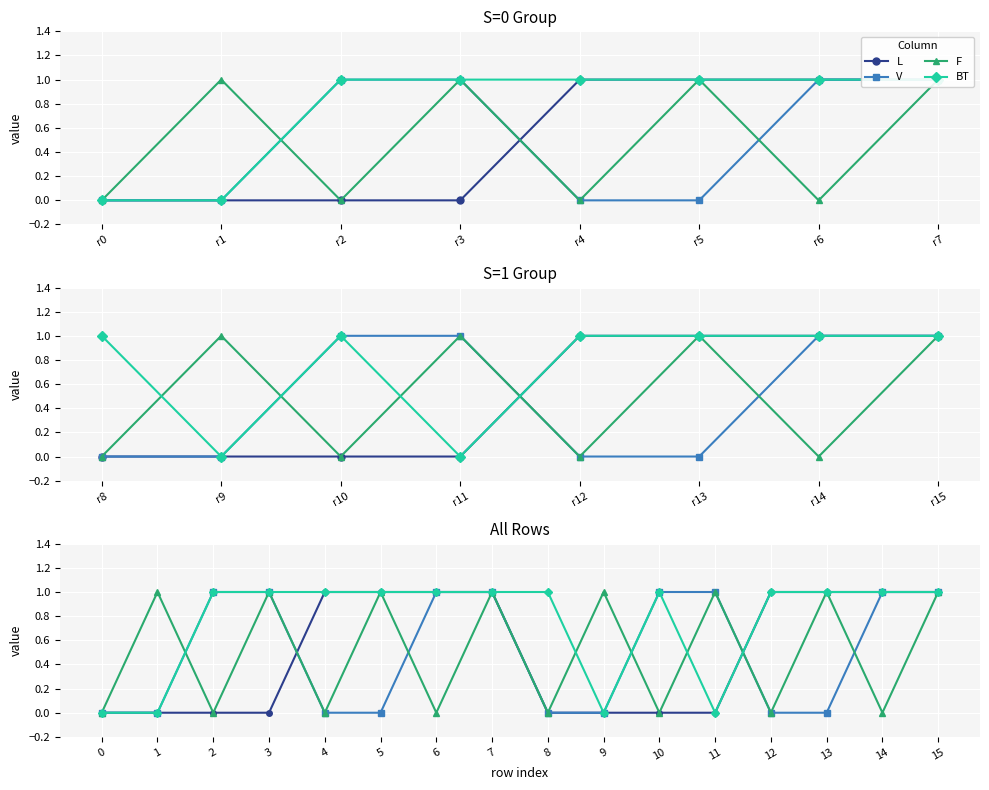

Between which two adjacent categories do F and L first intersect?

3 and 4